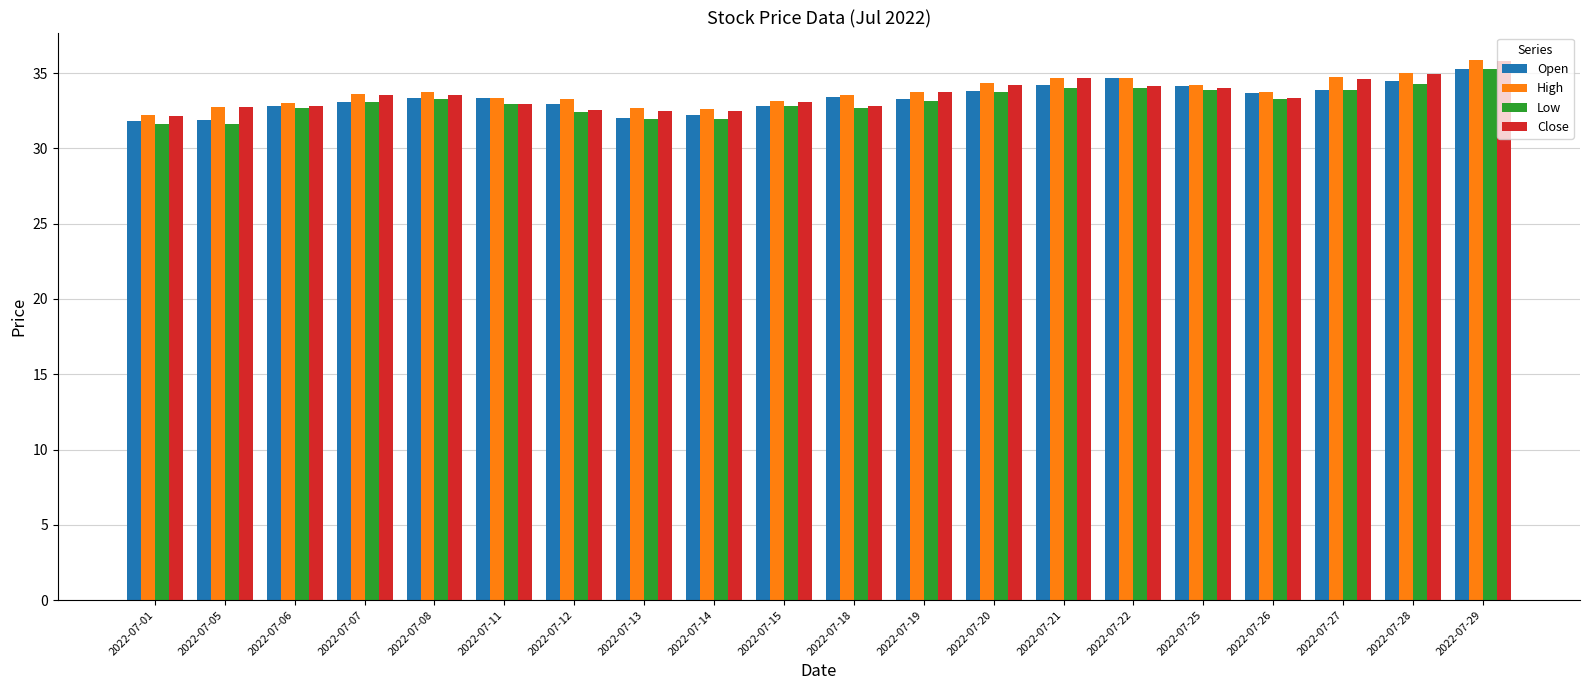

What is the sum of the Open values at 2022-07-08 and 2022-07-15?

66.2